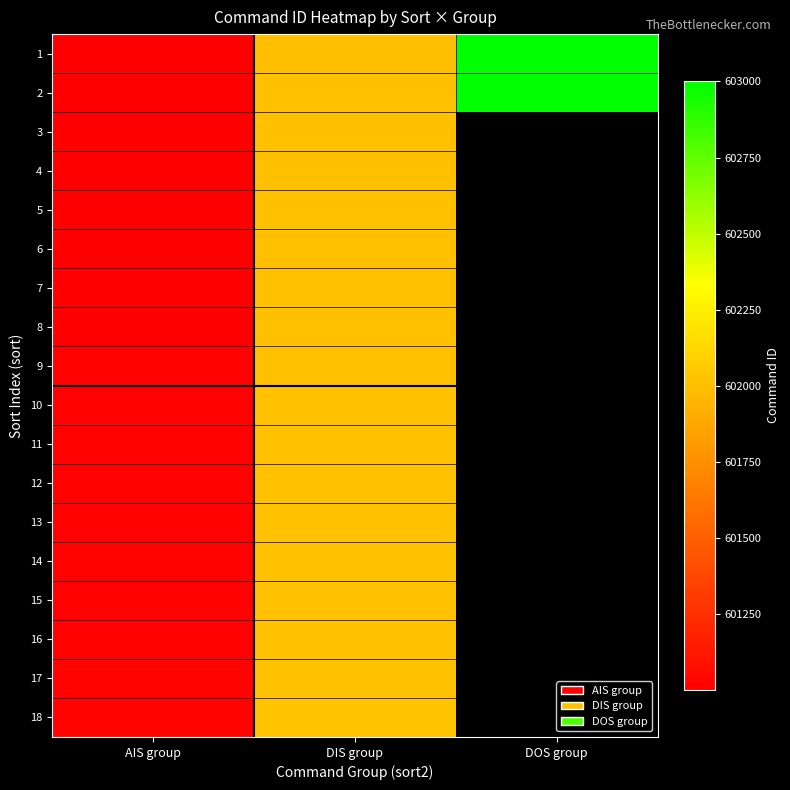

How many categories are shown in the chart?

3